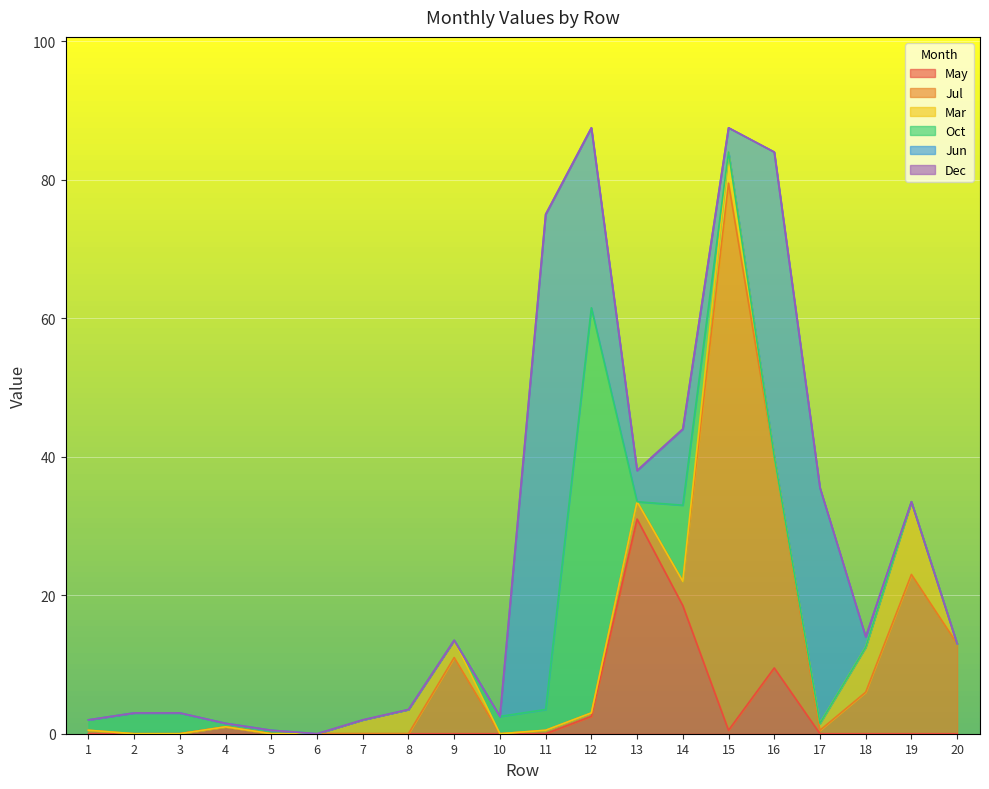

At which category is the sum across all series the highest?

12